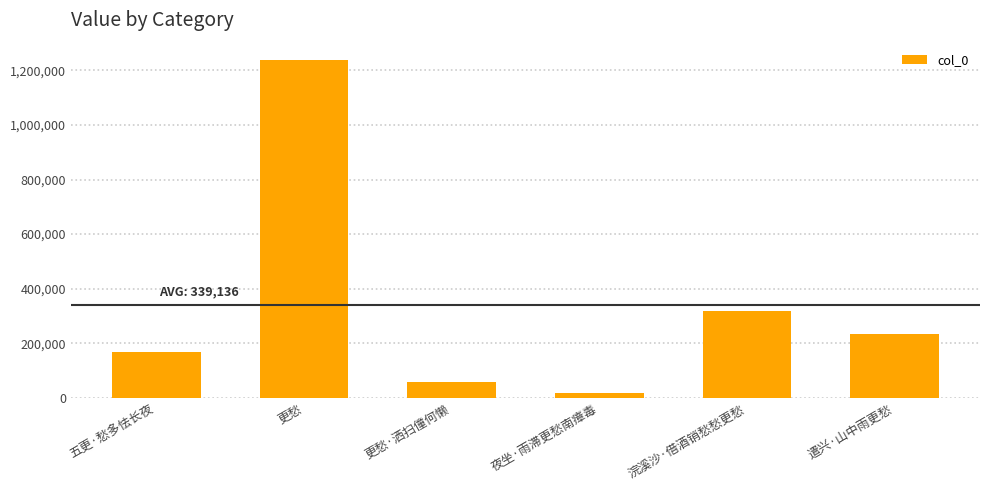

How many data points are less than 232870?

3